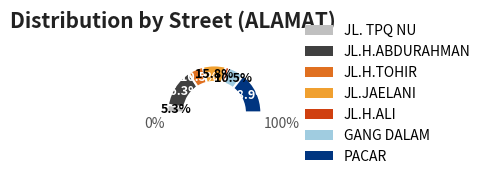

Rank the categories by value from lowest to highest.

JL.H.ALI, JL. TPQ NU, JL.H.TOHIR, GANG DALAM, JL.JAELANI, JL.H.ABDURAHMAN, PACAR